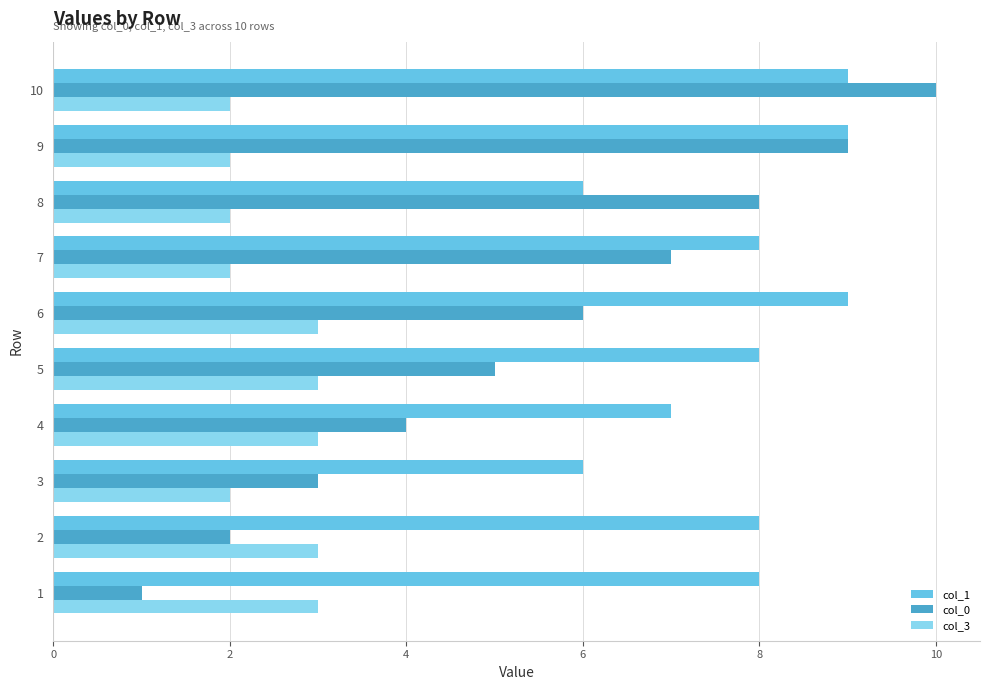

At which category is the sum across all series the highest?

10